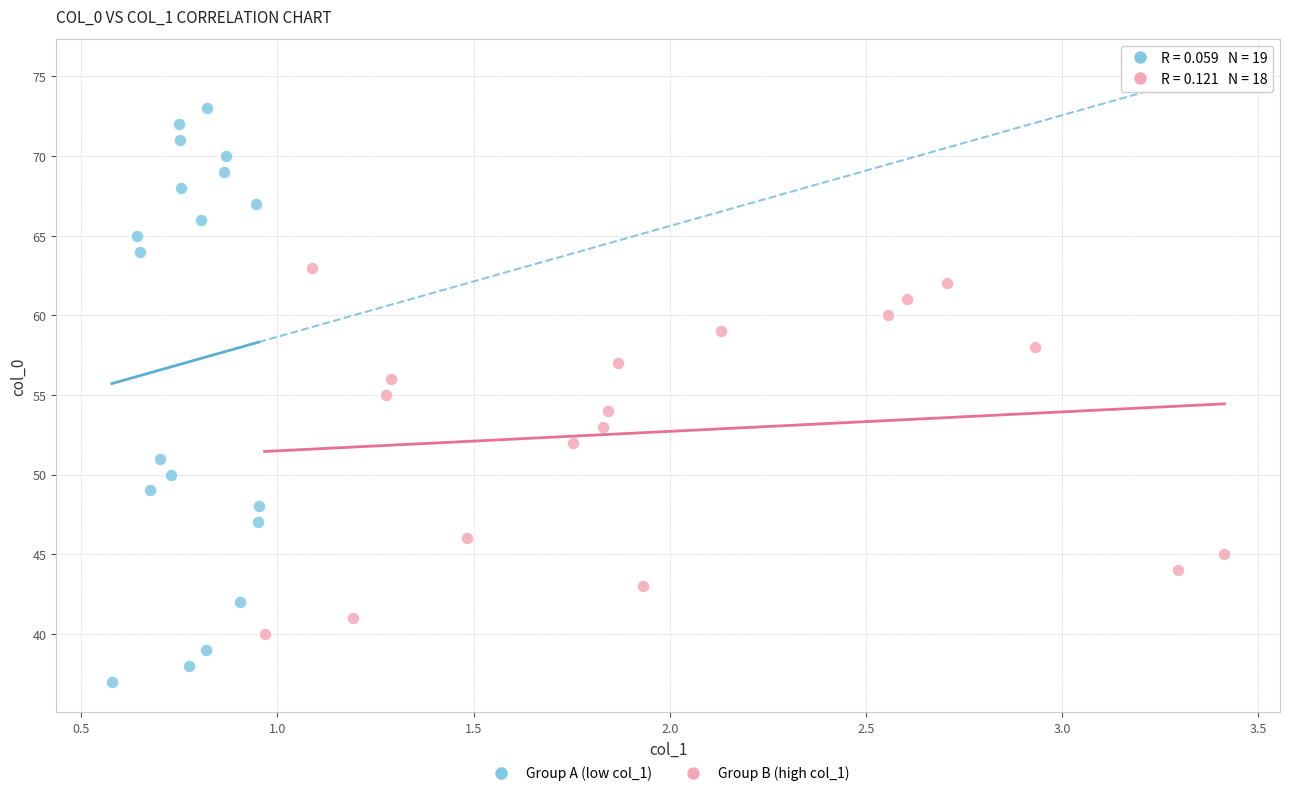

Which series has the widest spread of Y values?

Group A (low col_1)